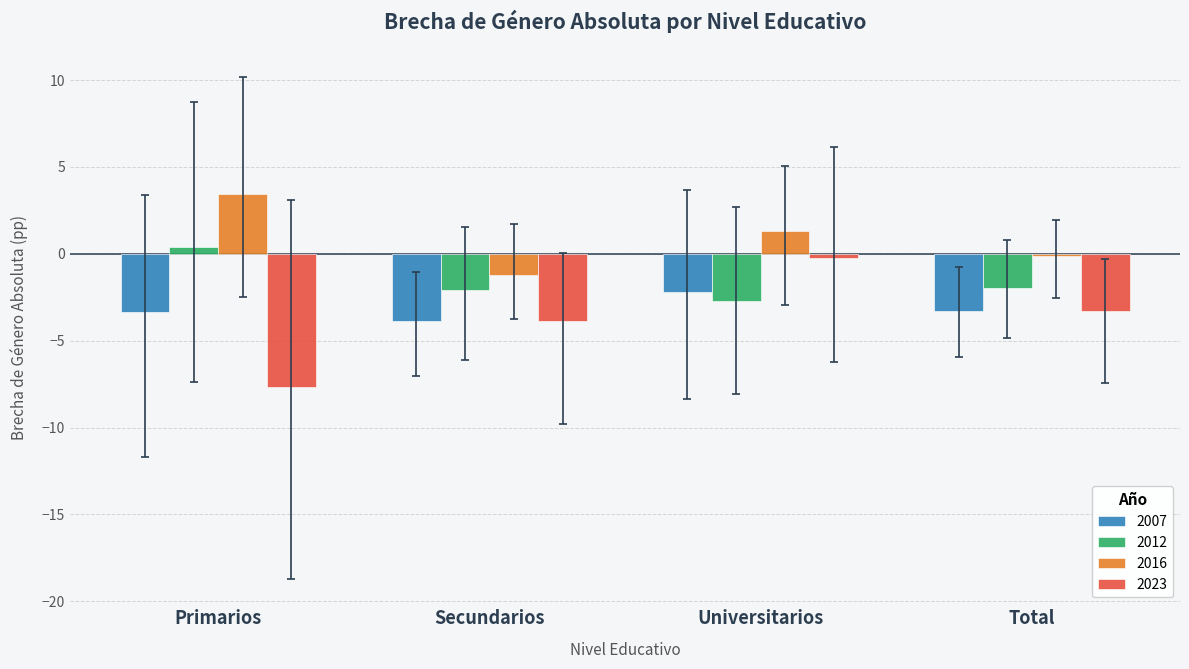

What is the value of the 2016 bar at the 2nd from the left?

-1.2